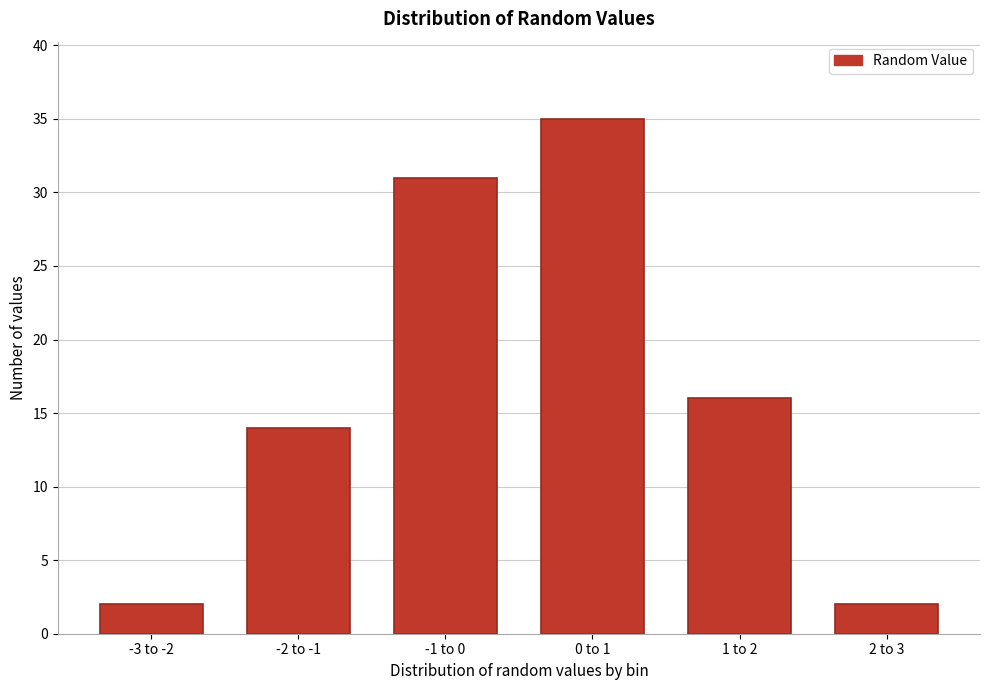

Reading left to right, extract all data points from this chart.

2	14	31	35	16	2